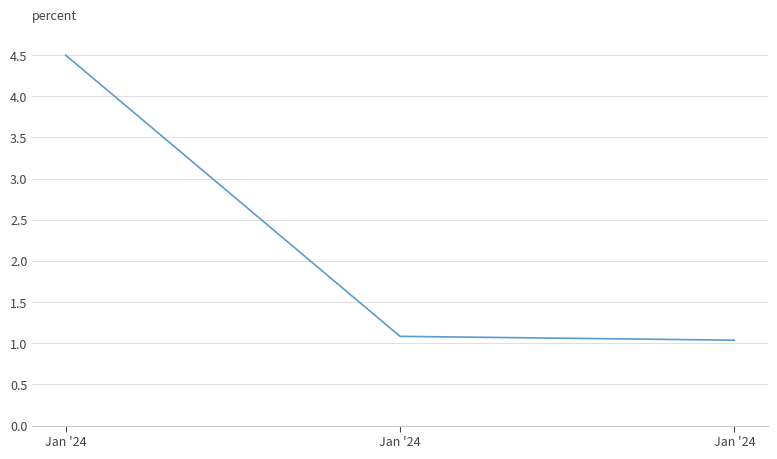

Is this an area chart (filled region under the line)?

No